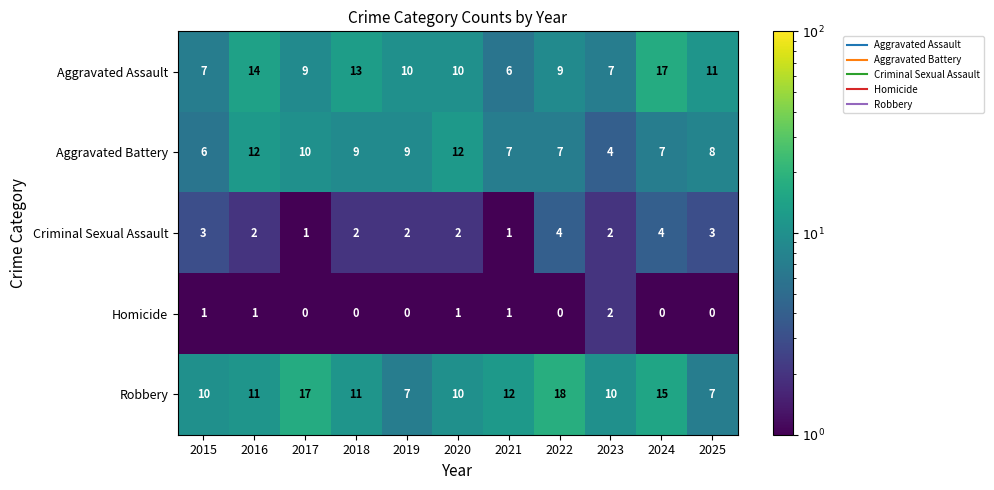

The Homicide series shows 1 at 2015. True or false?

True